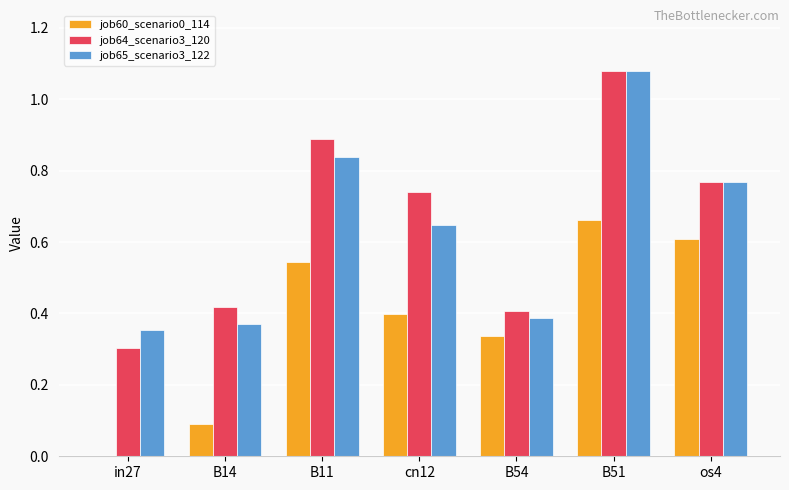

What is the sum of all job60_scenario0_114 values?

2.6